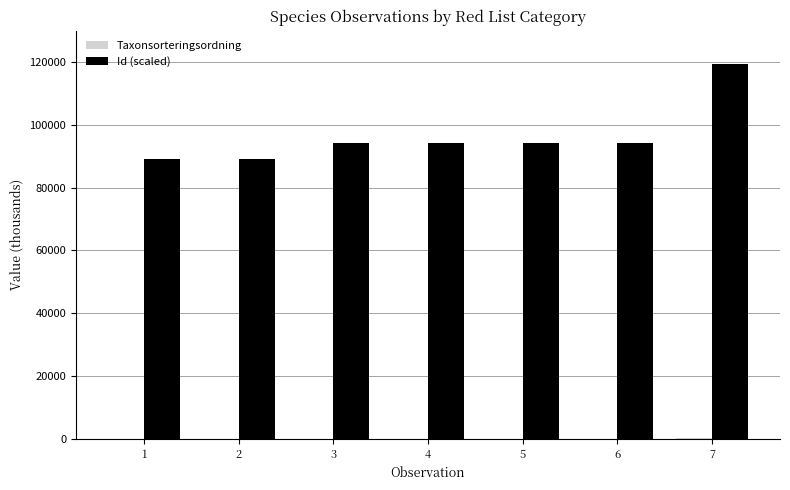

What is the sum of all Id (scaled) values?

674292.0